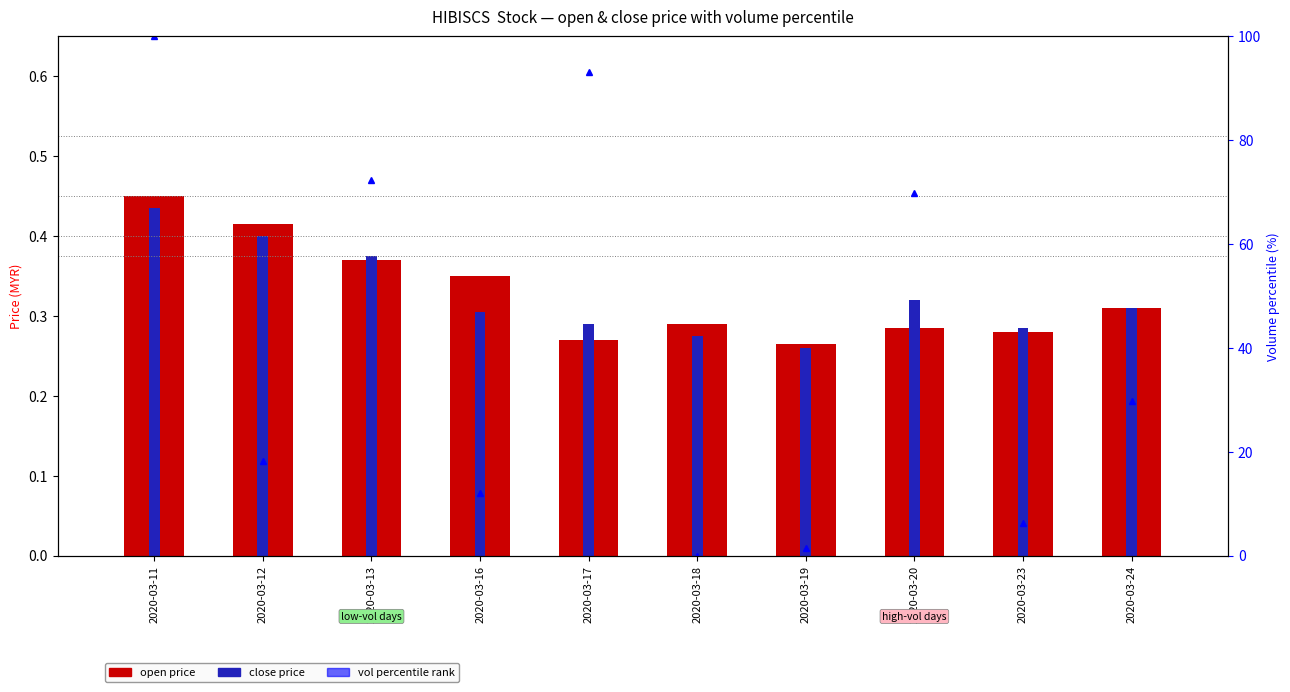

Is it true that open price equals 0.3 at 2020-03-24?

True